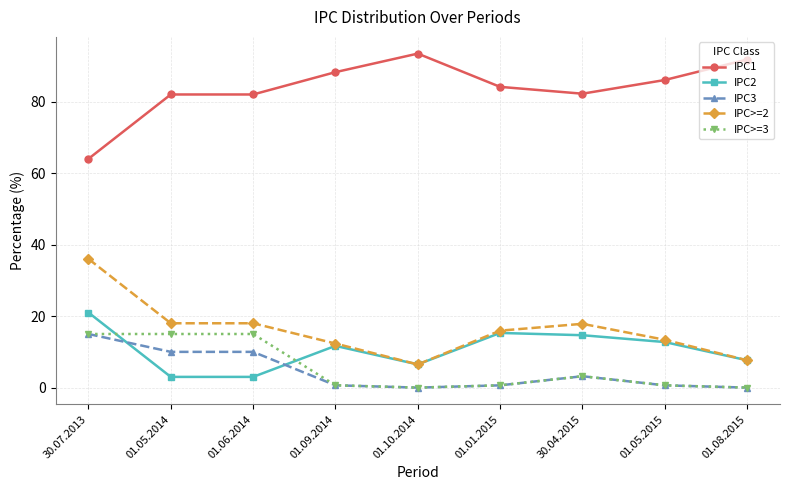

Between which two adjacent categories do IPC>=3 and IPC2 first intersect?

30.07.2013 and 01.05.2014